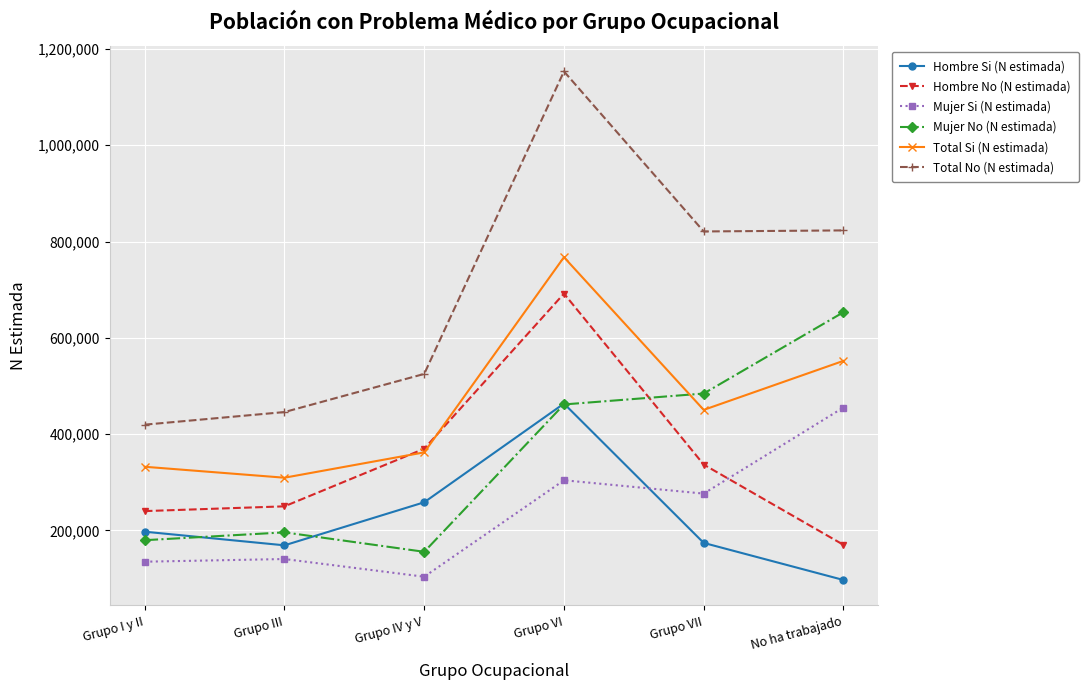

True or false: Total No (N estimada) and Total Si (N estimada) intersect in this chart.

False